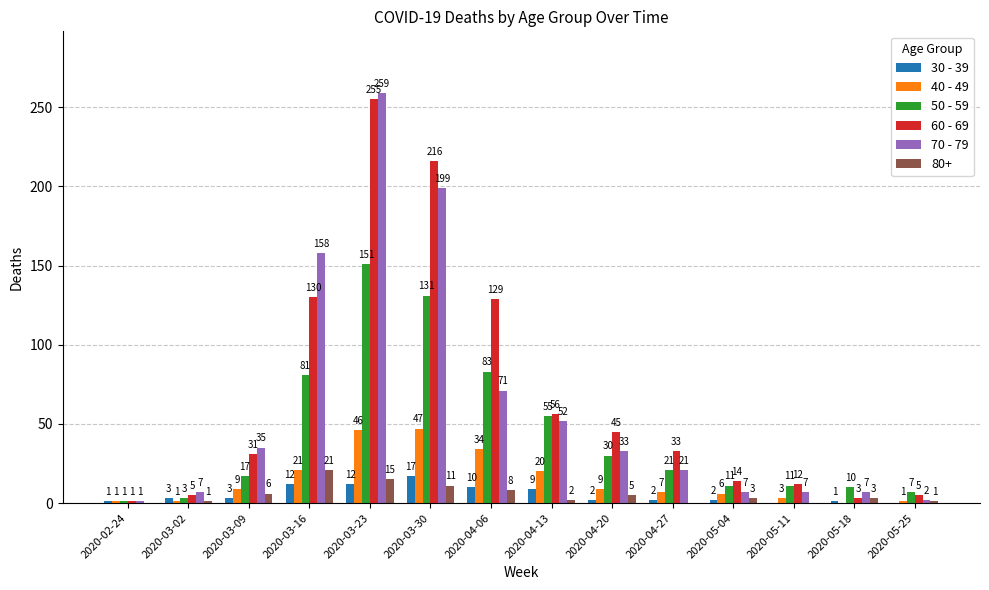

How many data points does each series have?

14